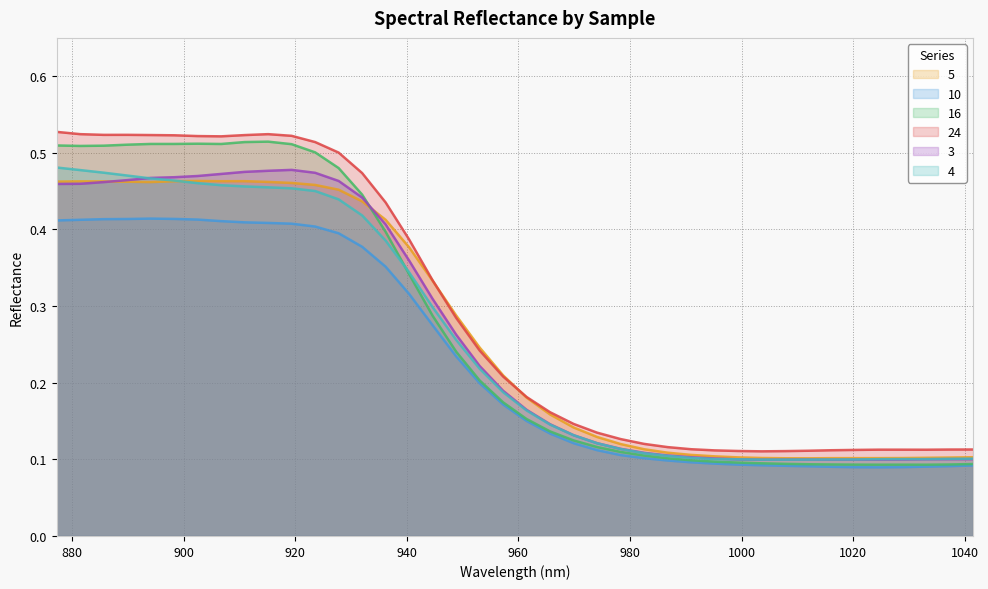

Where is the first local maximum for 16?

902.52